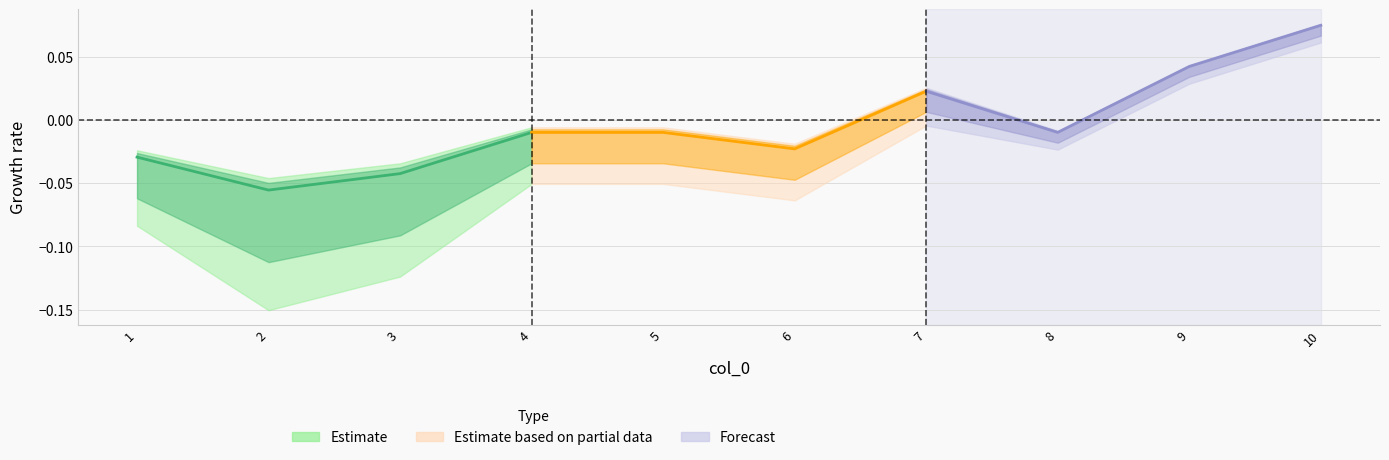

The Estimate series shows -0.0 at 3. True or false?

False